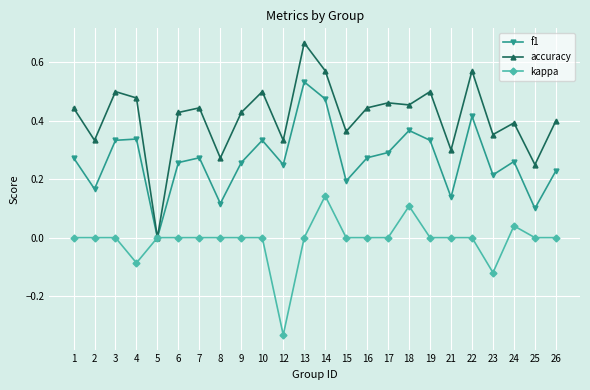

What are all the series names shown in the legend?

f1, accuracy, kappa